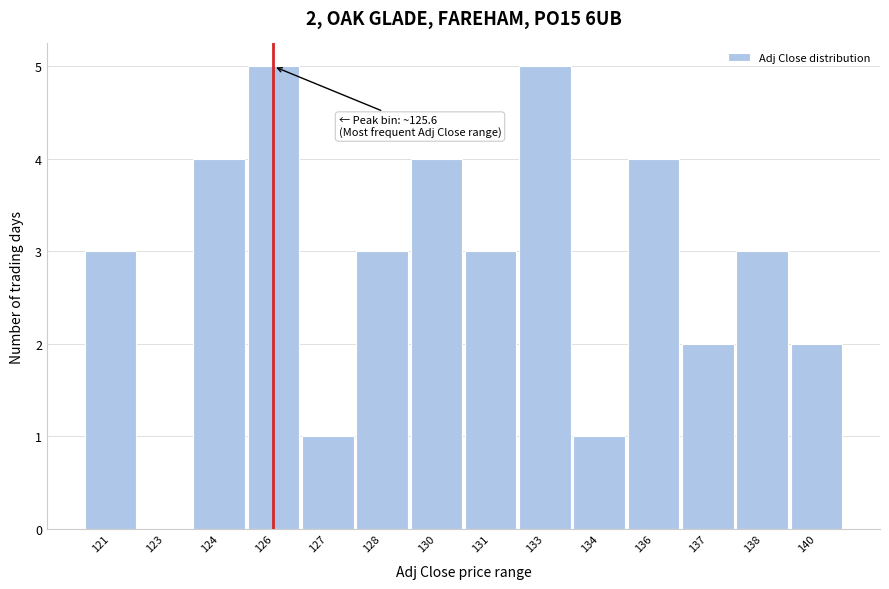

Reading left to right, extract all data points from this chart.

121=3	123=0	124=4	126=5	127=1	128=3	130=4	131=3	133=5	134=1	136=4	137=2	138=3	140=2